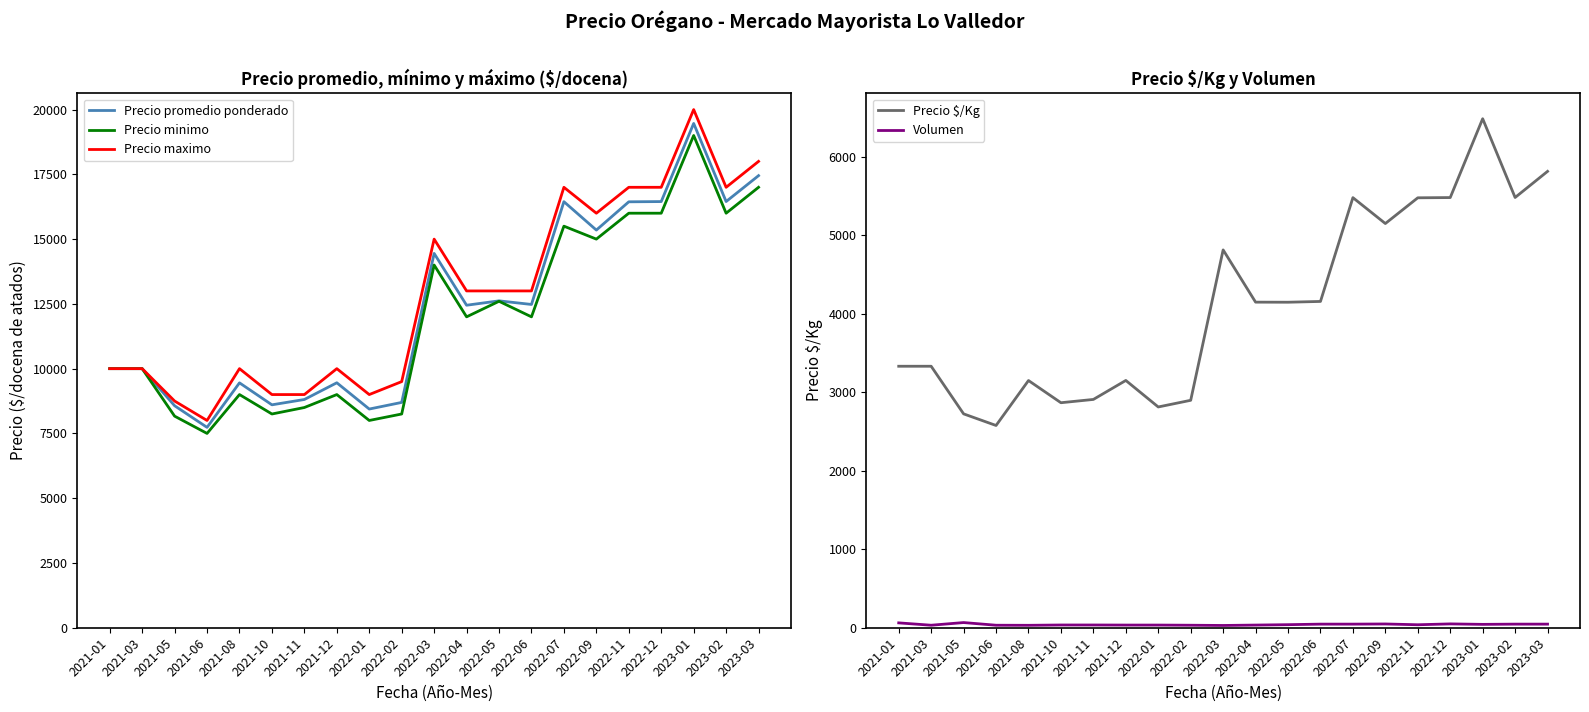

At which category does Volumen reach its first local valley?

2021-03